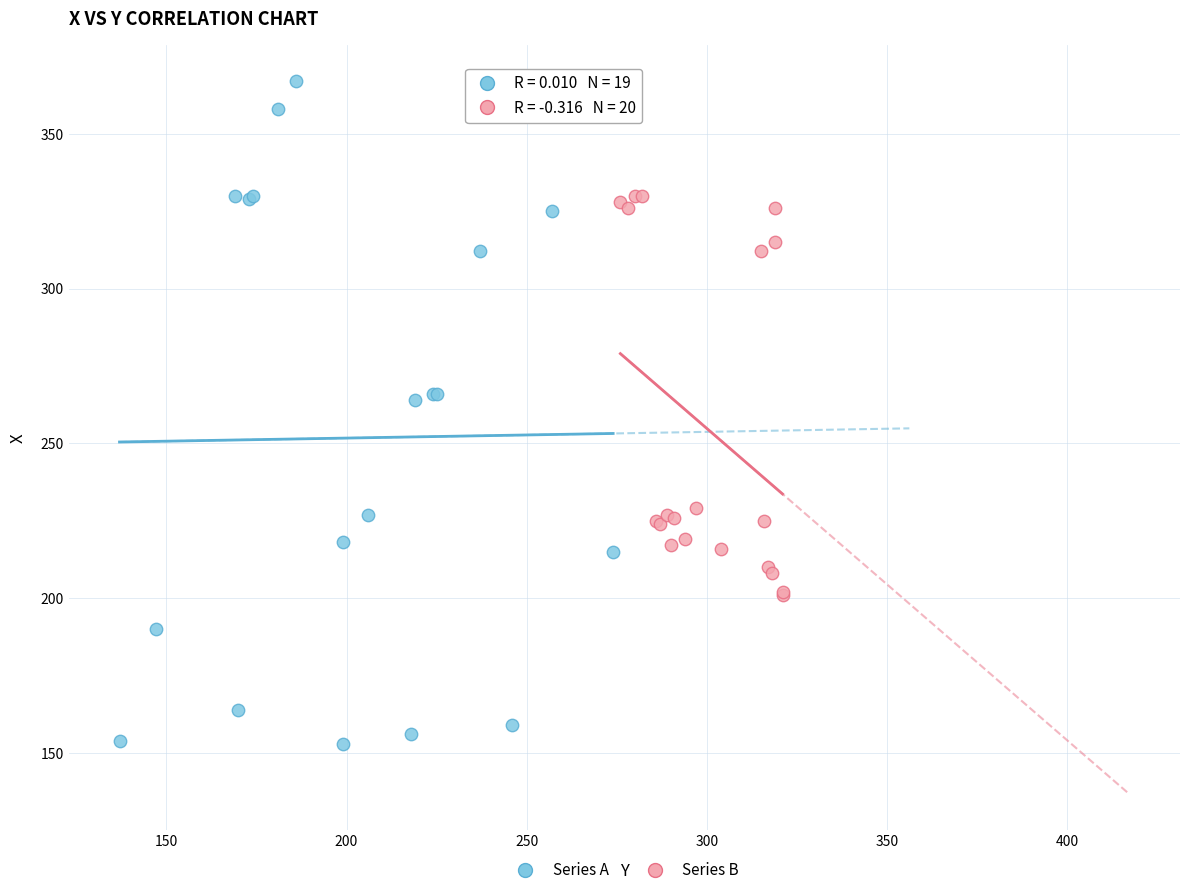

Which series reaches the maximum Y coordinate?

Series A